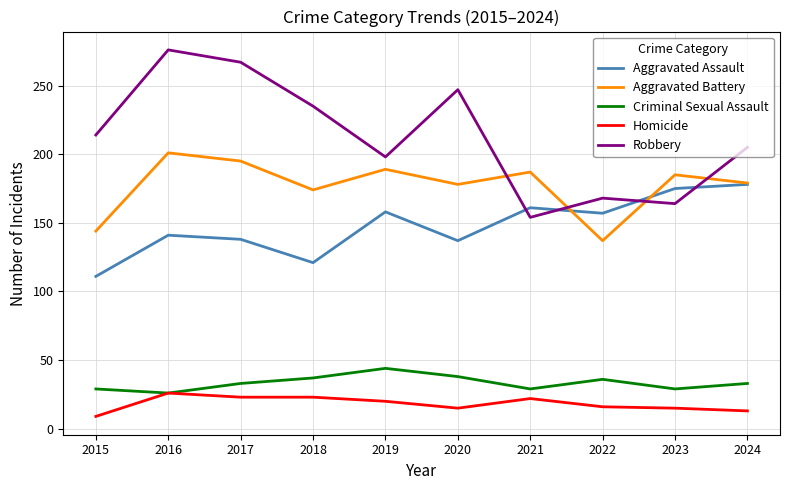

What is the total value across all series at 2022?

514